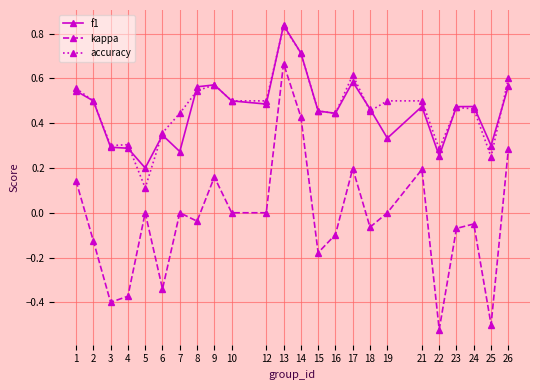

Which series has the widest spread of values?

kappa